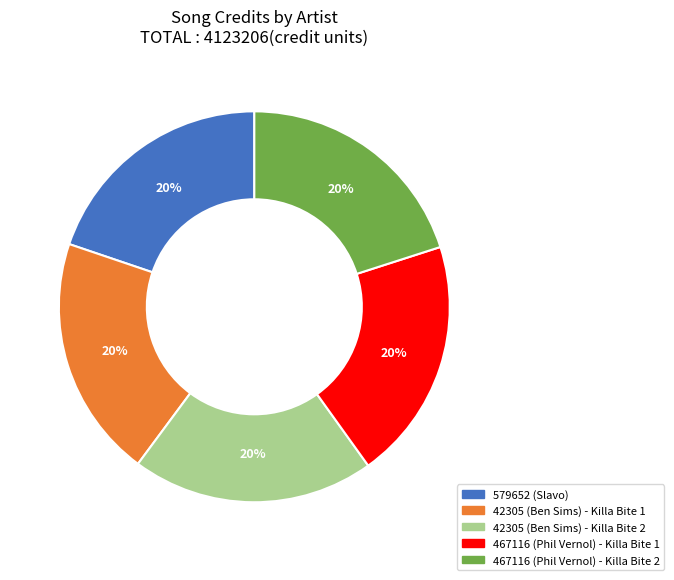

What percentage is the 42305 (Ben Sims) - Killa Bite 2 slice, to the nearest percent?

20%